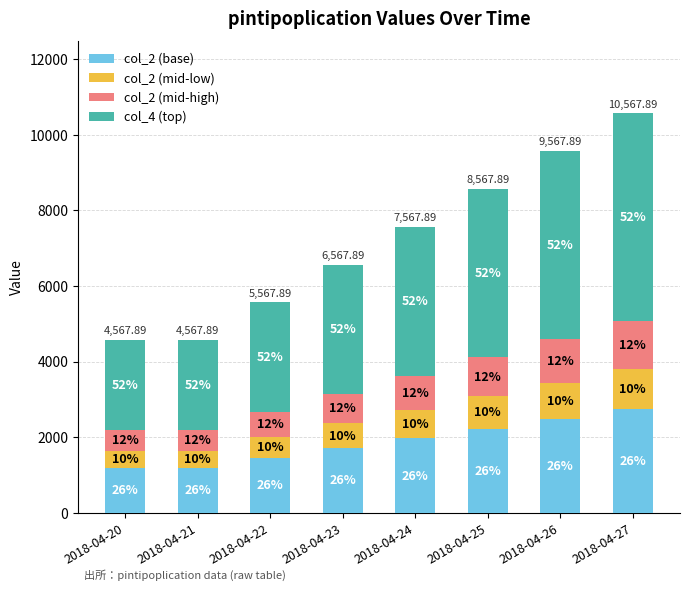

Are the bars horizontal?

No